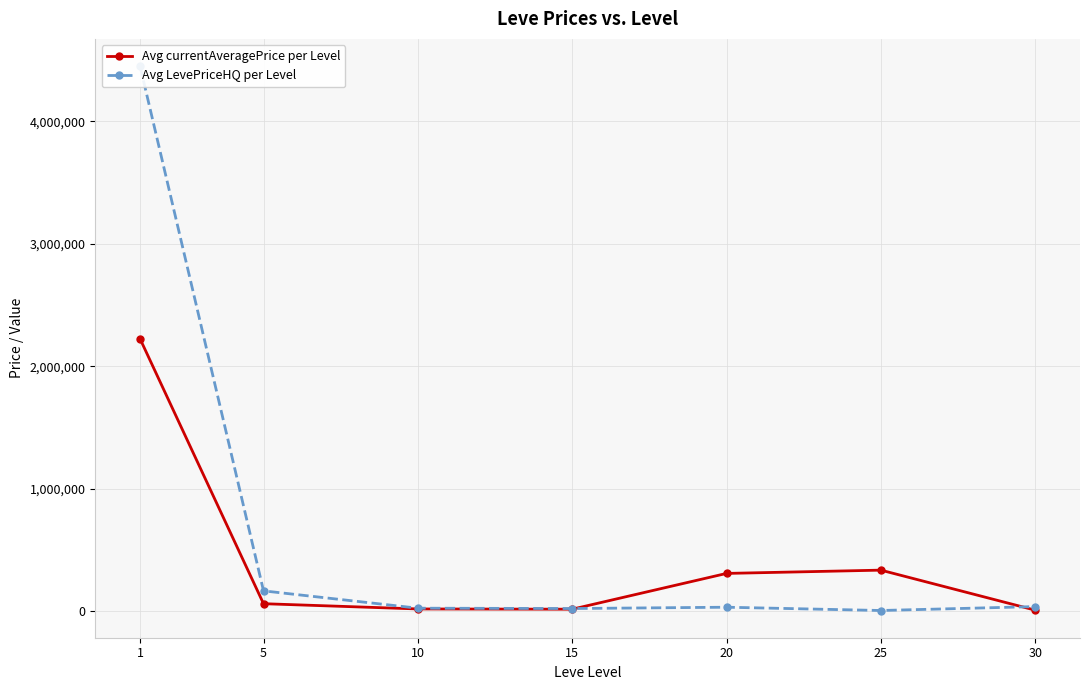

Which label corresponds to the smallest value in the chart?

25